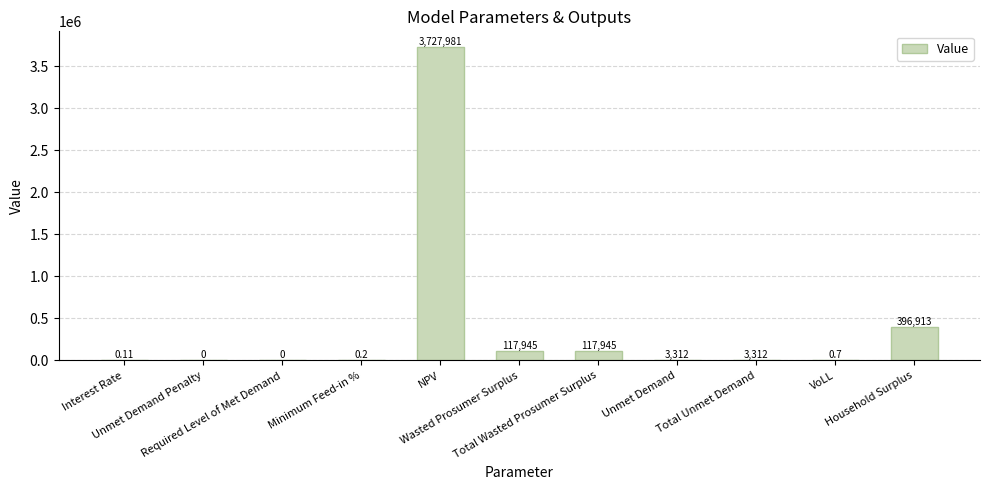

What is the difference between the maximum and minimum values?

3727981.0